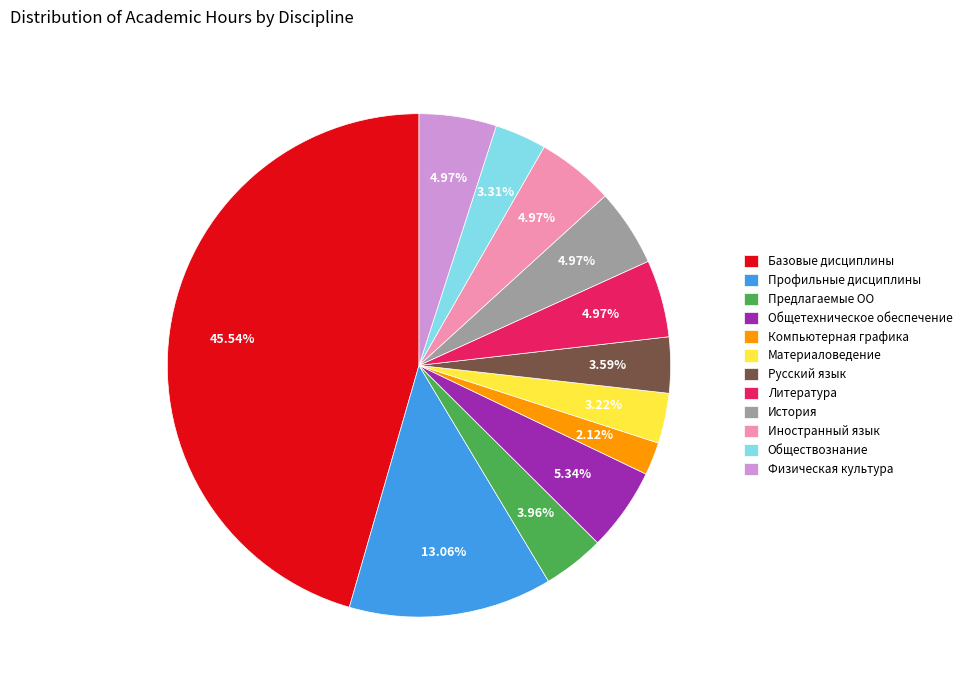

Which slice is the smallest?

Компьютерная графика